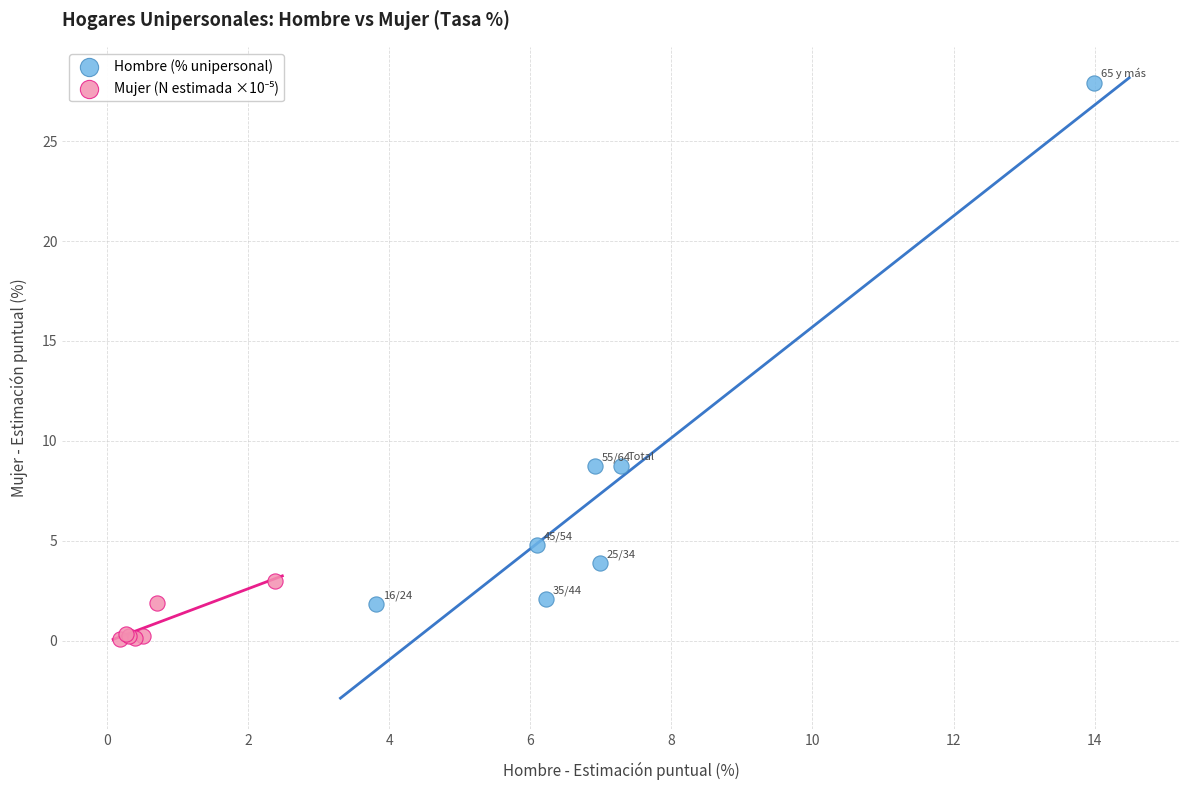

Which series has the widest spread of Y values?

Hombre (% unipersonal)